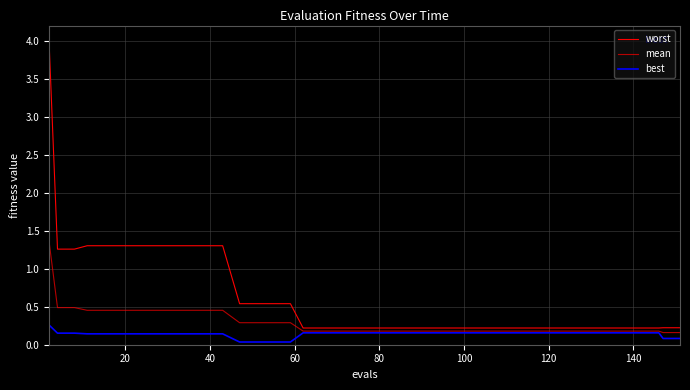

List the series in order of their overall mean, lowest first.

best, mean, worst